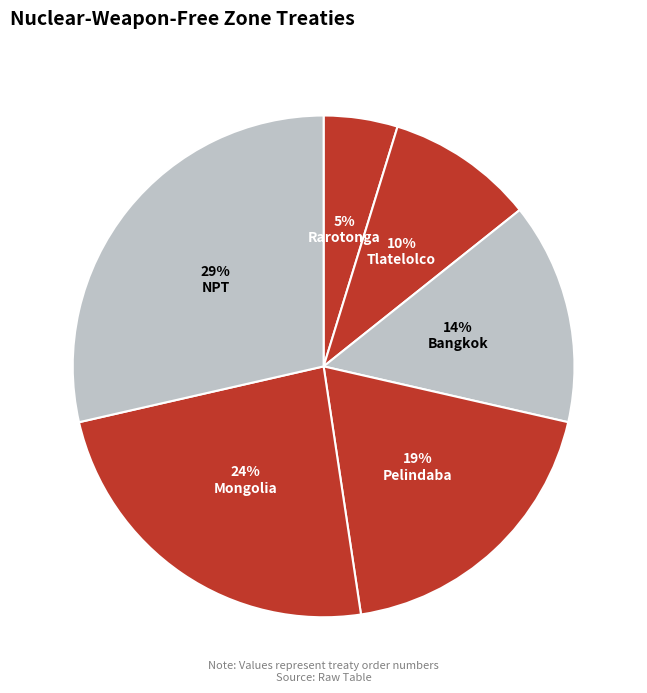

To the nearest percent, what is the combined percentage of Pelindaba and Mongolia?

43%